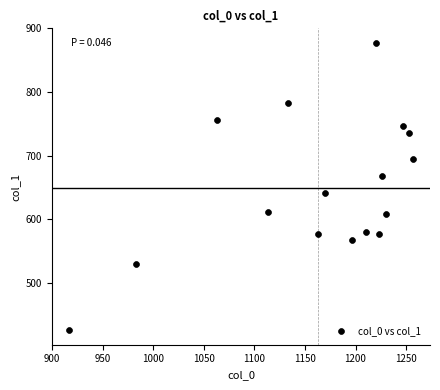

What is the range of X values (max minus min)?

340.0